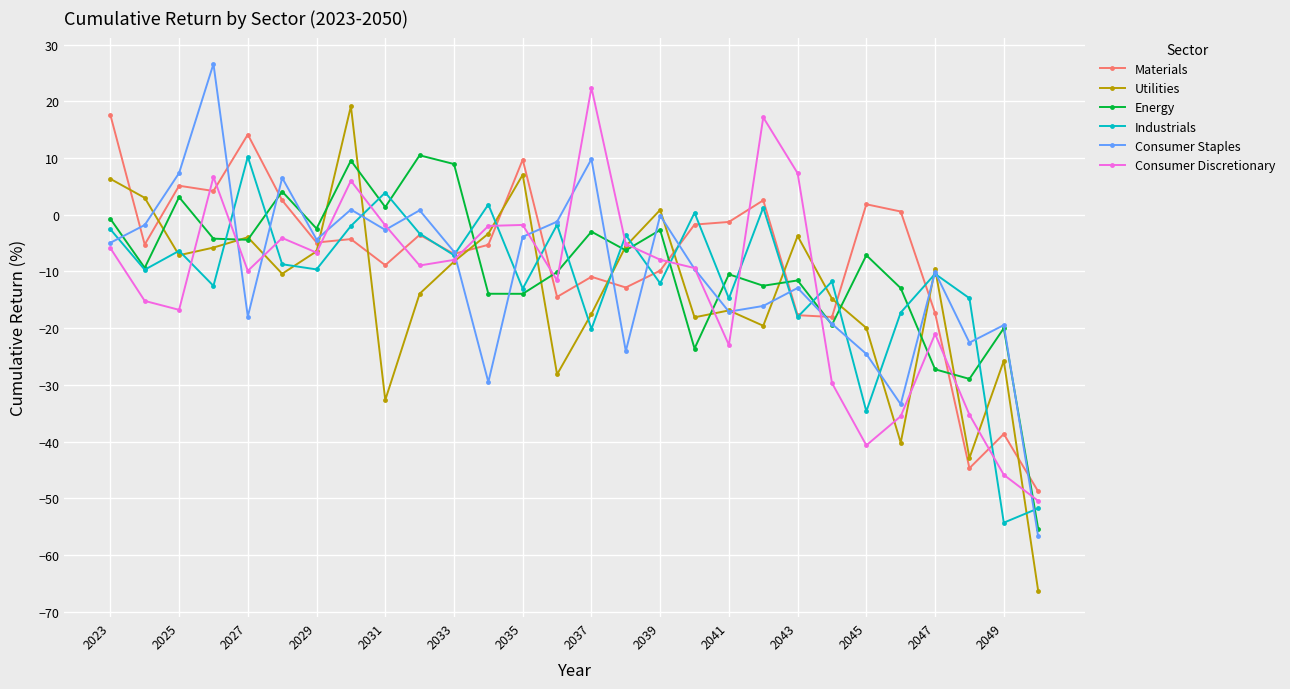

How many interior local peaks does the Industrials series have?

10